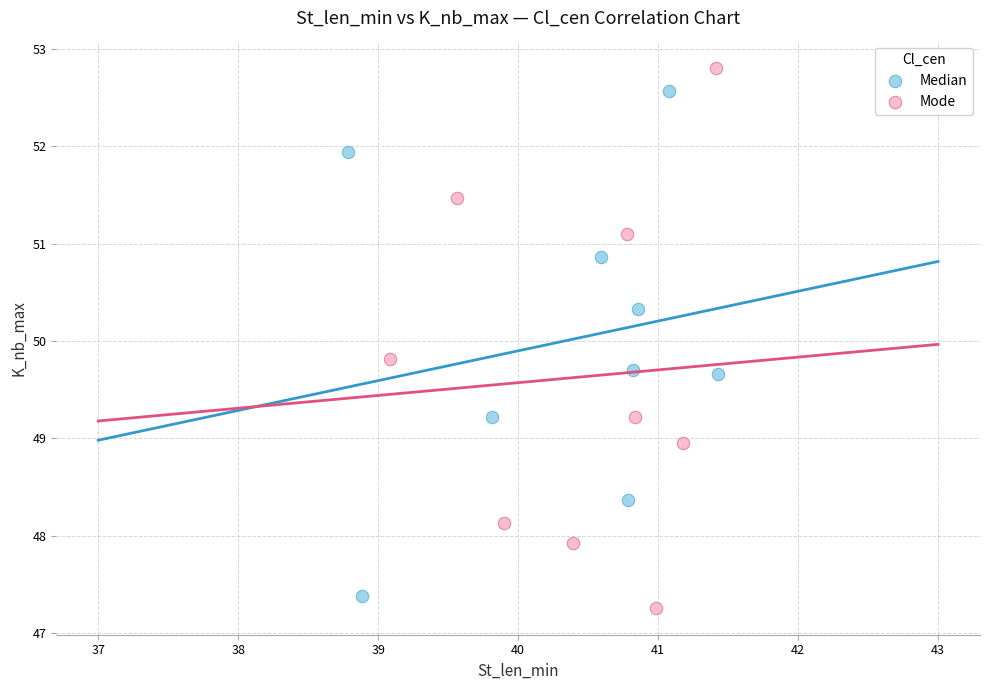

Which series has the largest Y range (max minus min)?

Mode